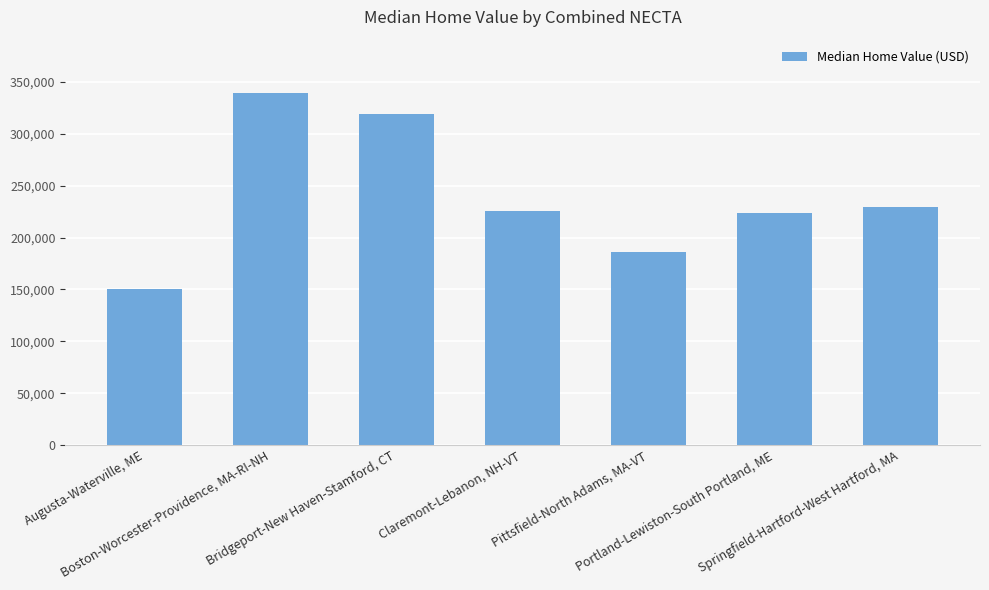

List the labels in order of value, largest first.

Boston-Worcester-Providence, MA-RI-NH, Bridgeport-New Haven-Stamford, CT, Springfield-Hartford-West Hartford, MA, Claremont-Lebanon, NH-VT, Portland-Lewiston-South Portland, ME, Pittsfield-North Adams, MA-VT, Augusta-Waterville, ME